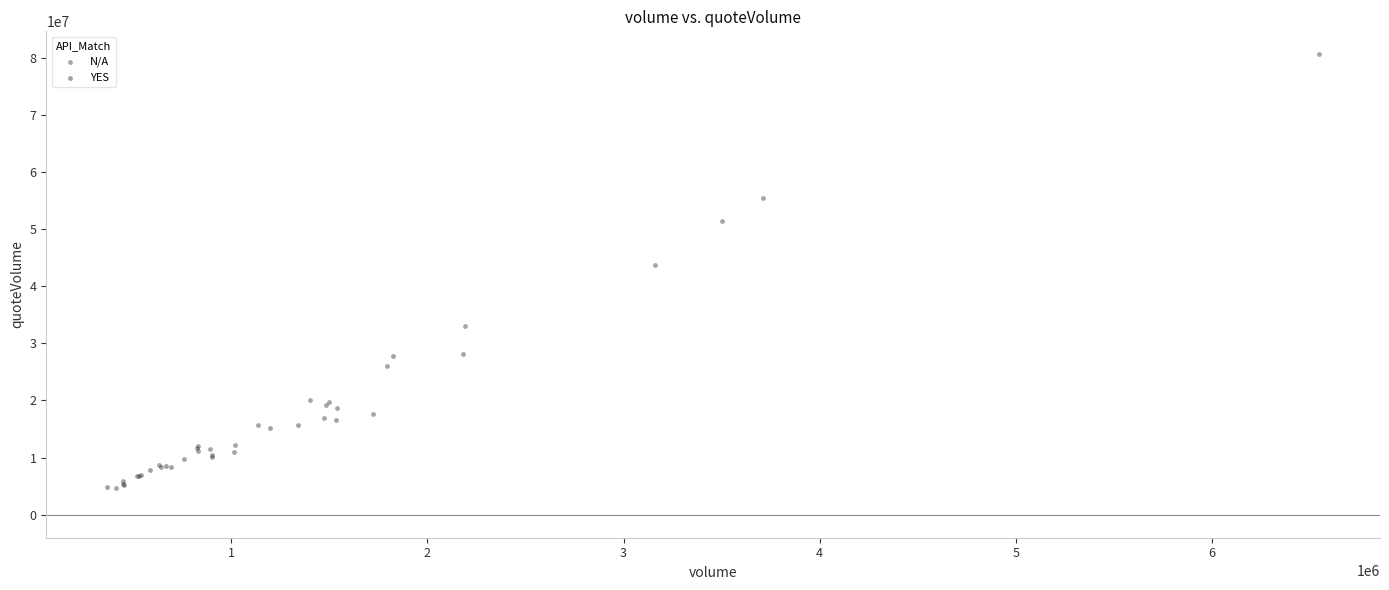

Which series has the widest spread of Y values?

N/A